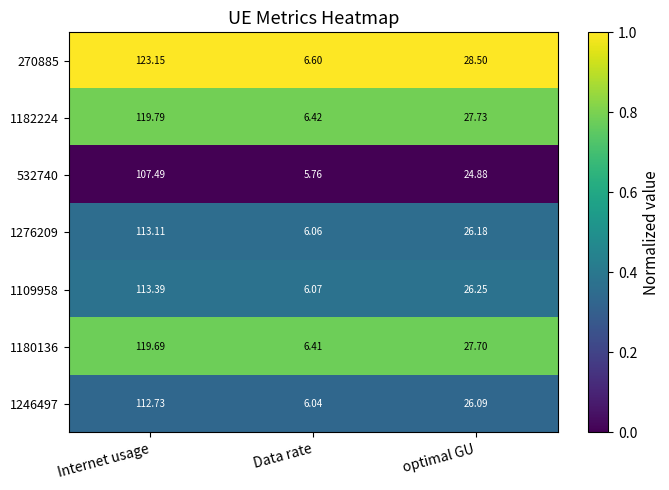

At which category does the chart reach its minimum across all series?

Data rate